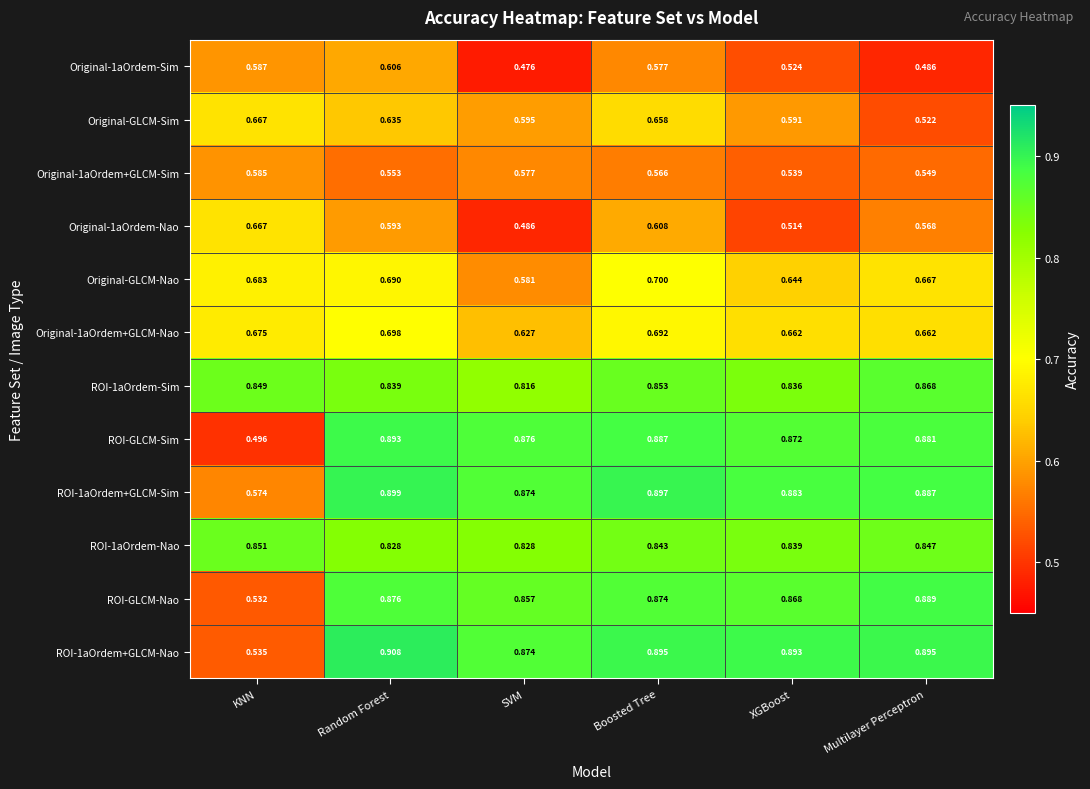

At which category does the chart reach its peak across all series?

Random Forest